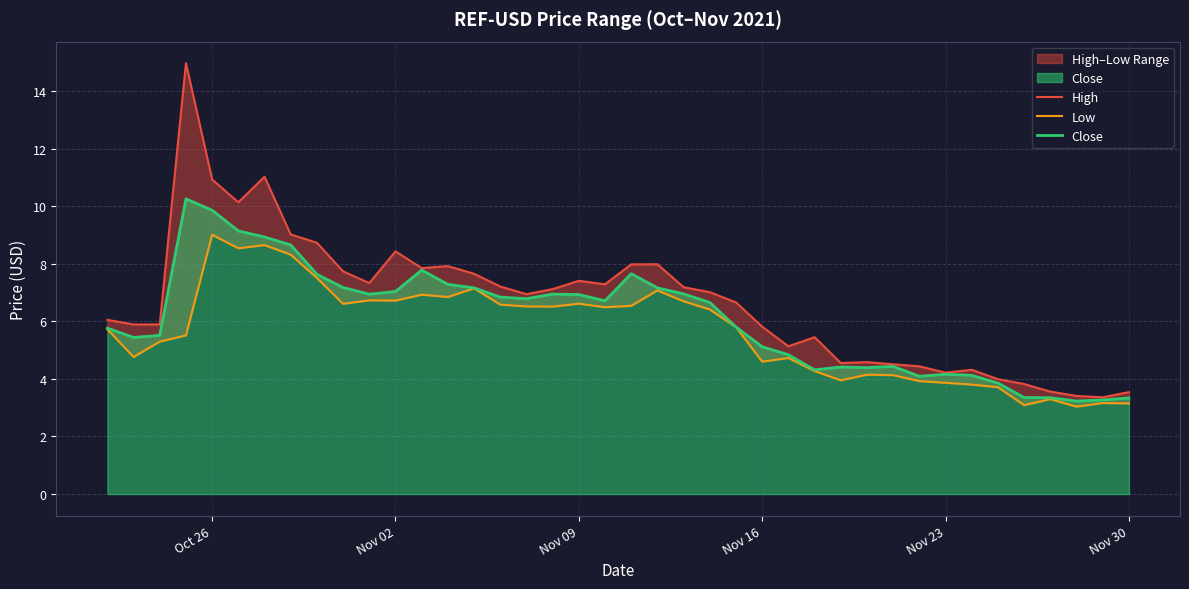

Reading right to left, what are all the values shown in this chart?

High: 3.5	3.4	3.4	3.6	3.8	4.0	4.3	4.2	4.4	4.5	4.6	4.6	5.5	5.1	5.8	6.7	7.0	7.2	8.0	8.0	7.3	7.4	7.1	6.9	7.2	7.7	7.9	7.9	8.4	7.3	7.7	8.7	9.0	11.0	10.1	10.9	15.0	5.9	5.9	6.1
Low: 3.1	3.2	3.0	3.3	3.1	3.7	3.8	3.9	3.9	4.1	4.1	4.0	4.3	4.7	4.6	5.8	6.4	6.7	7.1	6.5	6.5	6.6	6.5	6.5	6.6	7.1	6.8	6.9	6.7	6.7	6.6	7.5	8.3	8.6	8.5	9.0	5.5	5.3	4.8	5.7
Close: 3.3	3.3	3.2	3.3	3.4	3.9	4.1	4.2	4.1	4.4	4.4	4.4	4.3	4.8	5.1	5.8	6.7	7.0	7.2	7.7	6.7	6.9	6.9	6.8	6.8	7.2	7.3	7.8	7.0	6.9	7.2	7.6	8.7	8.9	9.1	9.9	10.3	5.5	5.4	5.8